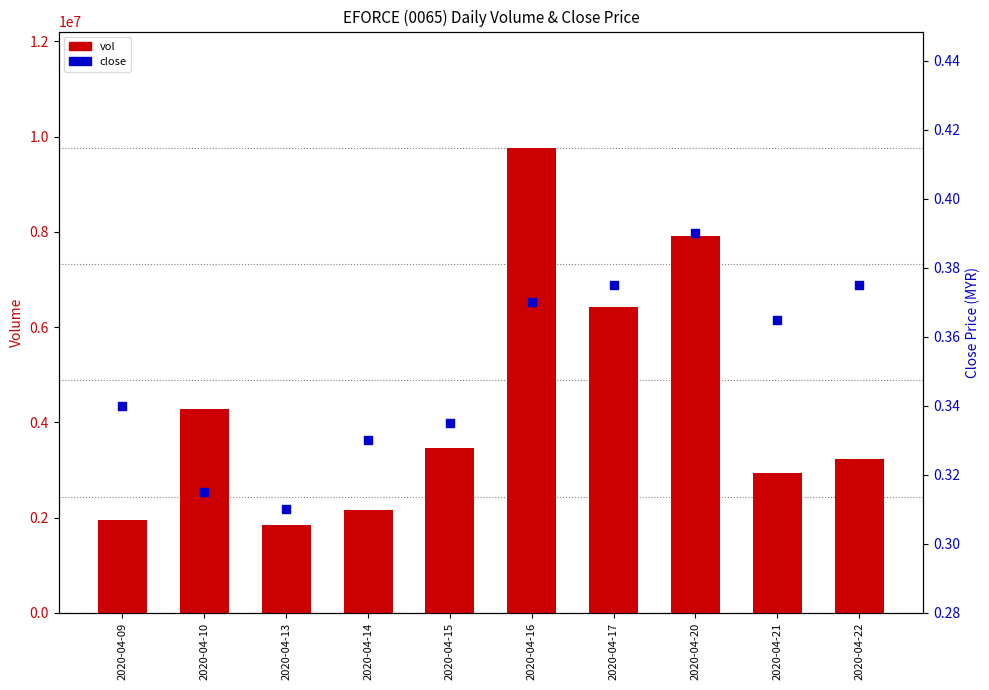

What are all the series names shown in the legend?

vol, close